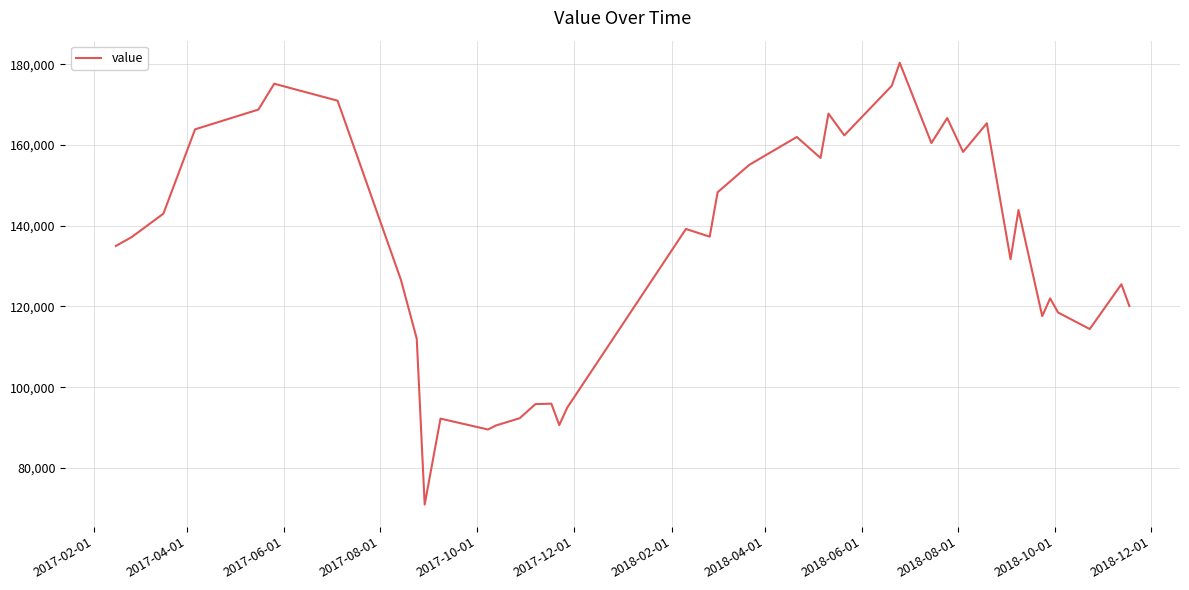

What is the difference between the maximum and minimum values?

109500